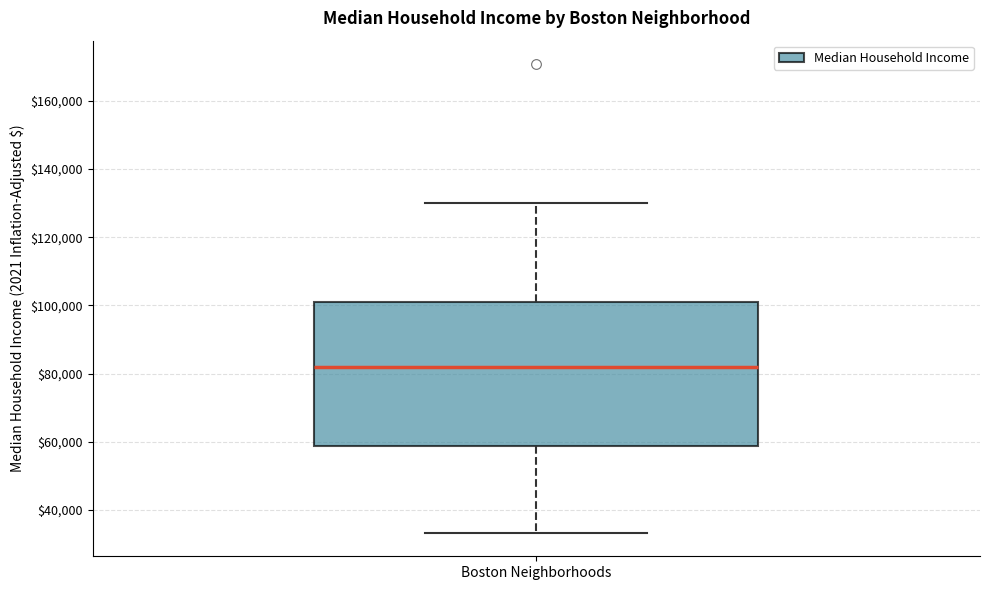

Transcribe this box plot: give where the median line is, the range the box spans, and where the two whiskers end, as read against the y-axis. The values are not printed on the chart, so give them approximately, as read against the axis.

median 82000, box 58000 to 100000, whiskers 34000 to 130000